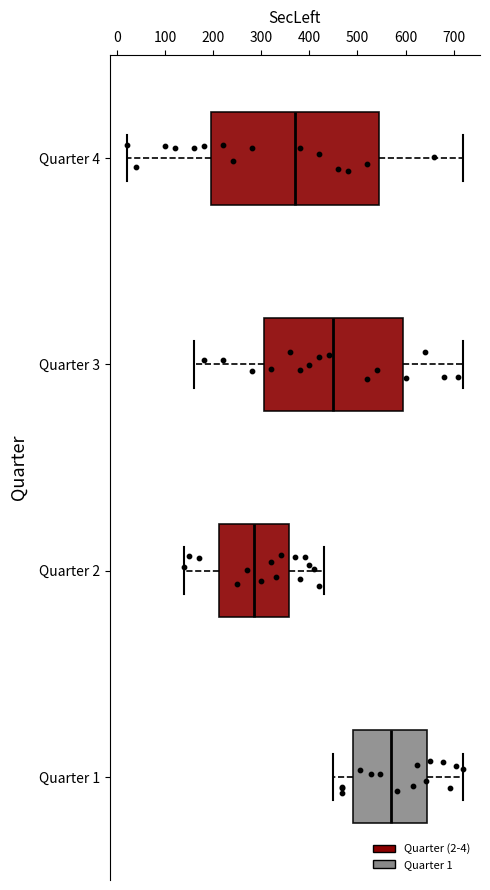

Reading bottom to top, read every box against the x-axis: the position of its median line, the range the box covers, and the ends of its whiskers. The values are not printed on the chart, so give them approximately, as read against the axis.

Quarter 1: median 570, box 490 to 650, whiskers 450 to 720
Quarter 2: median 290, box 210 to 360, whiskers 140 to 430
Quarter 3: median 450, box 310 to 600, whiskers 160 to 720
Quarter 4: median 370, box 200 to 550, whiskers 20 to 720